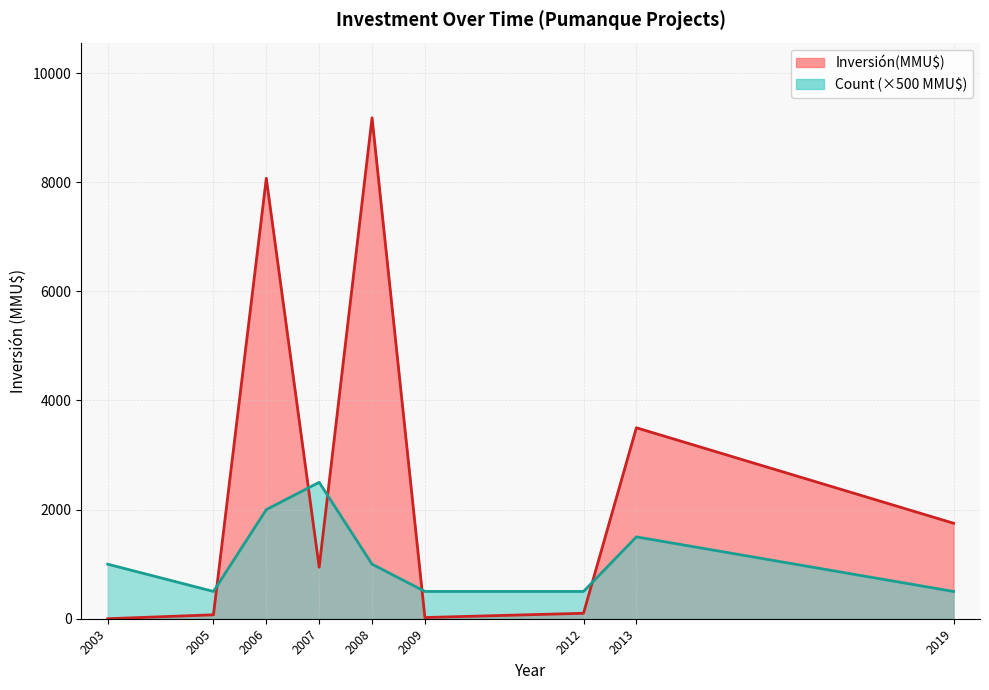

Does the chart have visible grid lines?

Yes